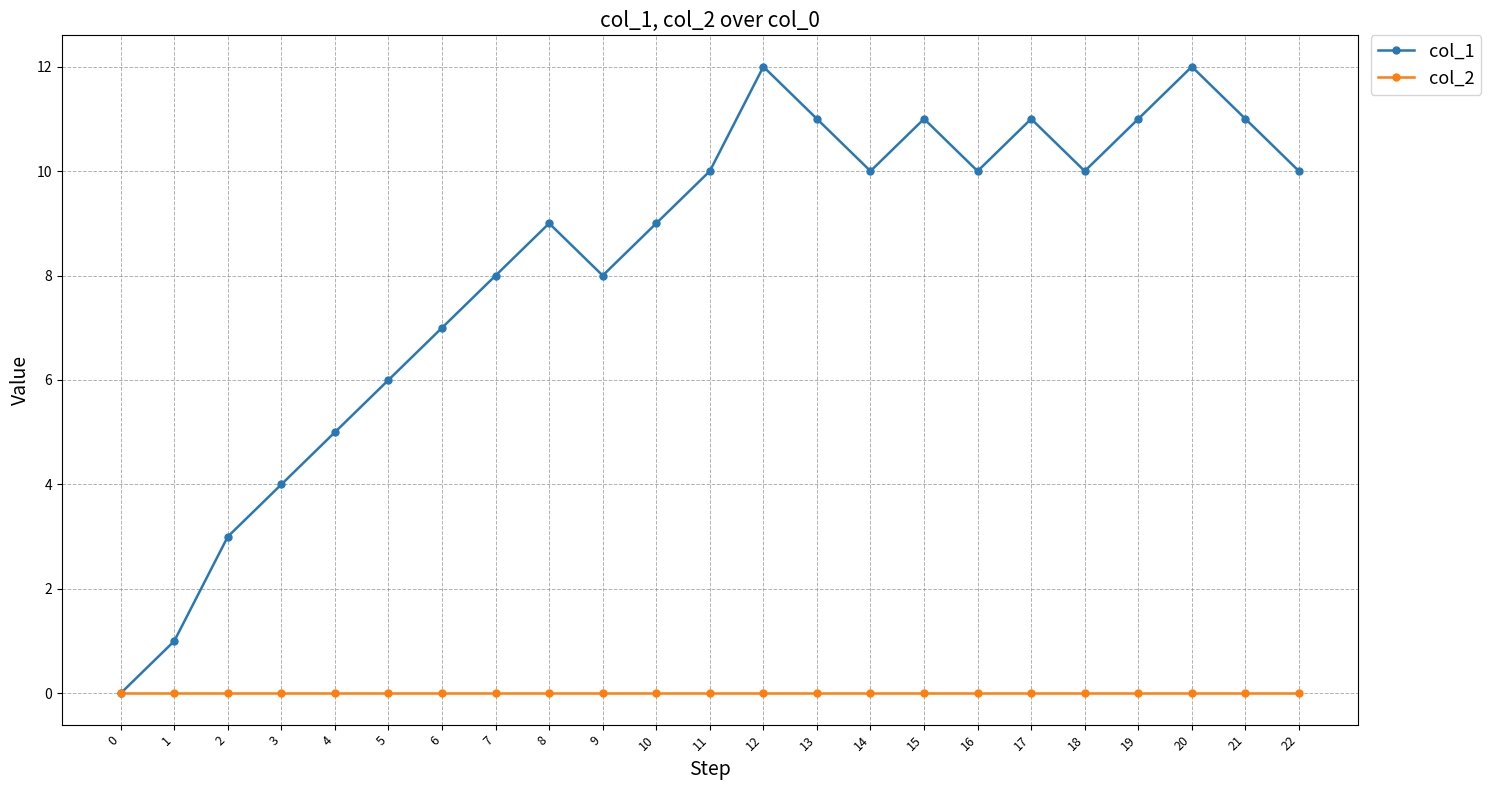

Which series has the largest total across all categories?

col_1